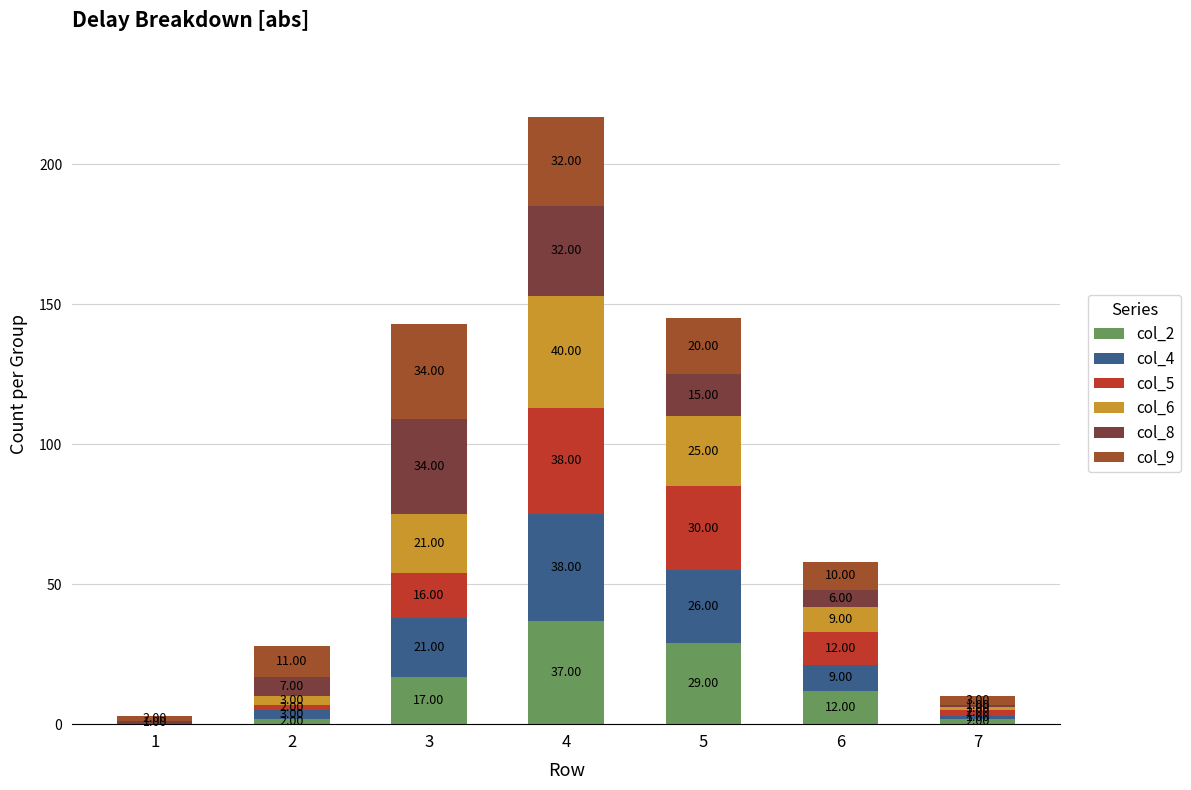

At which category is the sum across all series the highest?

4